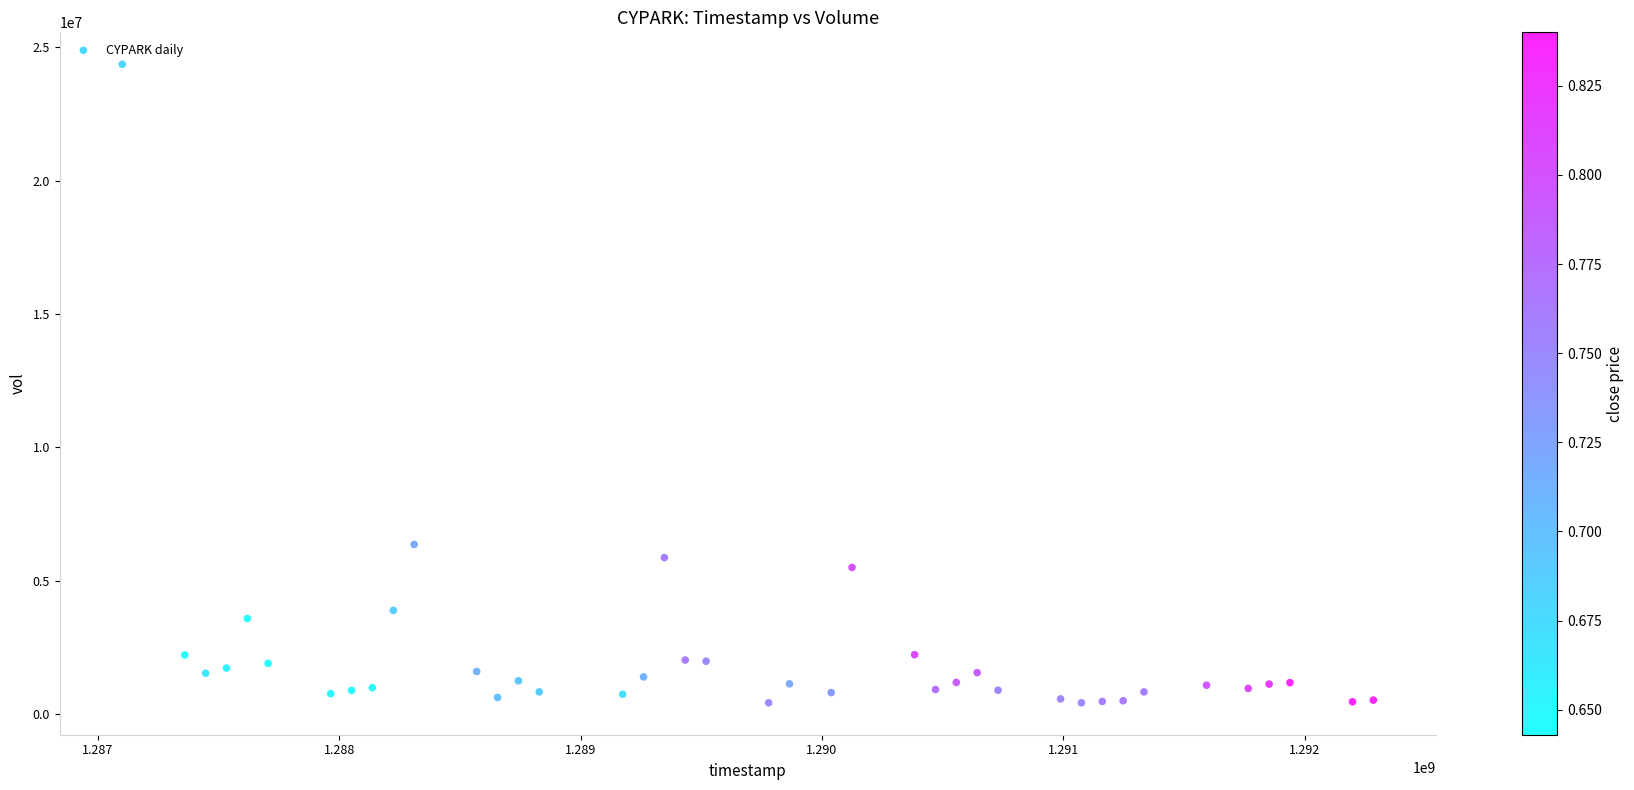

What is the range of X values (max minus min)?

5184000